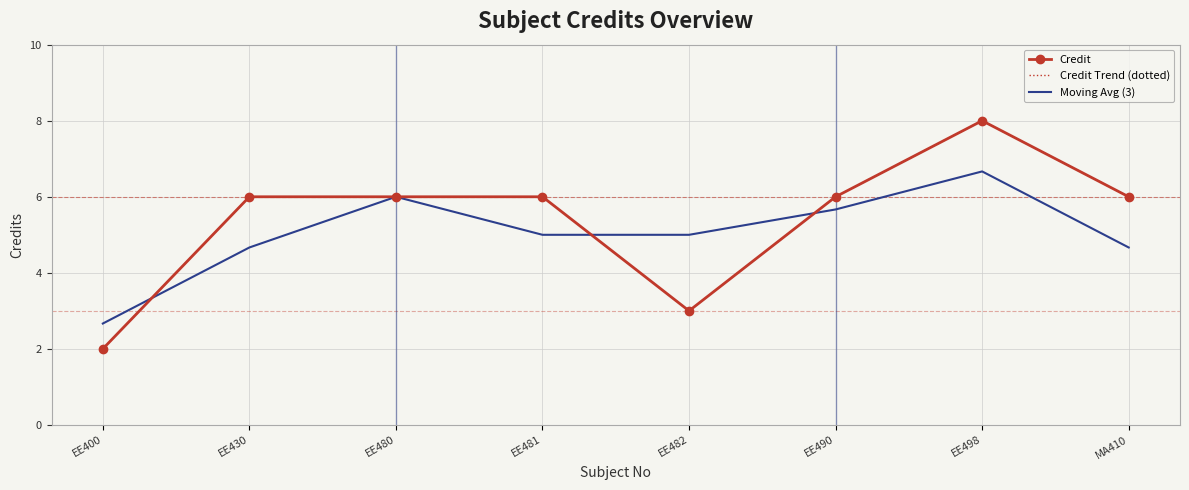

At which category does Moving Avg (3) reach its first local peak?

EE480